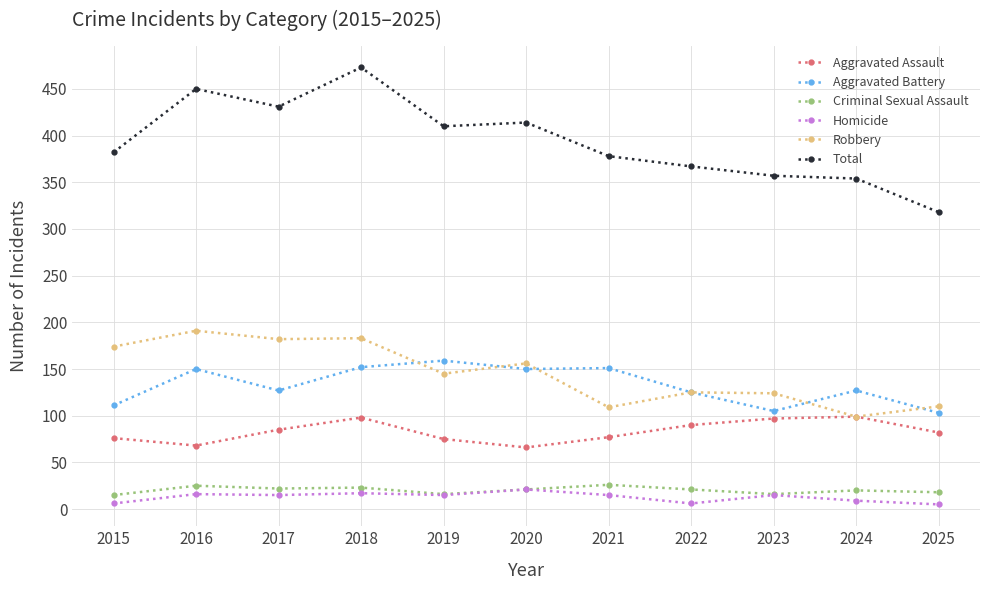

What is the greatest value displayed?

473